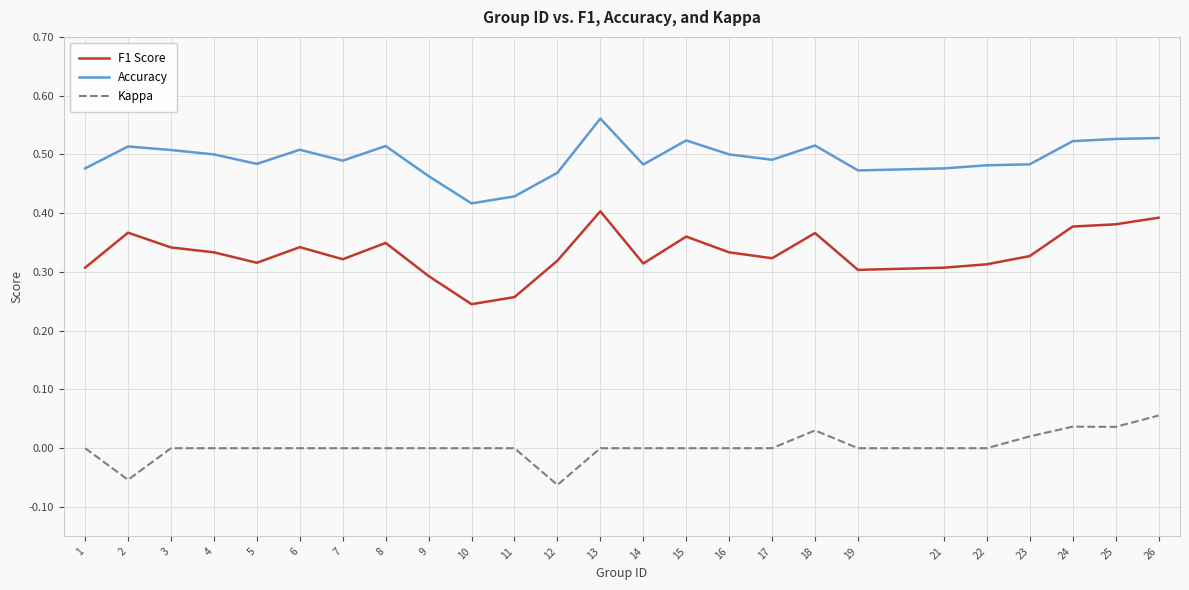

Which category has the highest value in the Accuracy series?

13